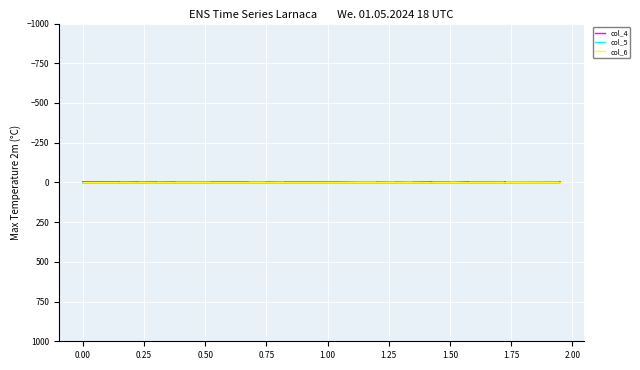

What is the average value of the col_5 series?

3.9